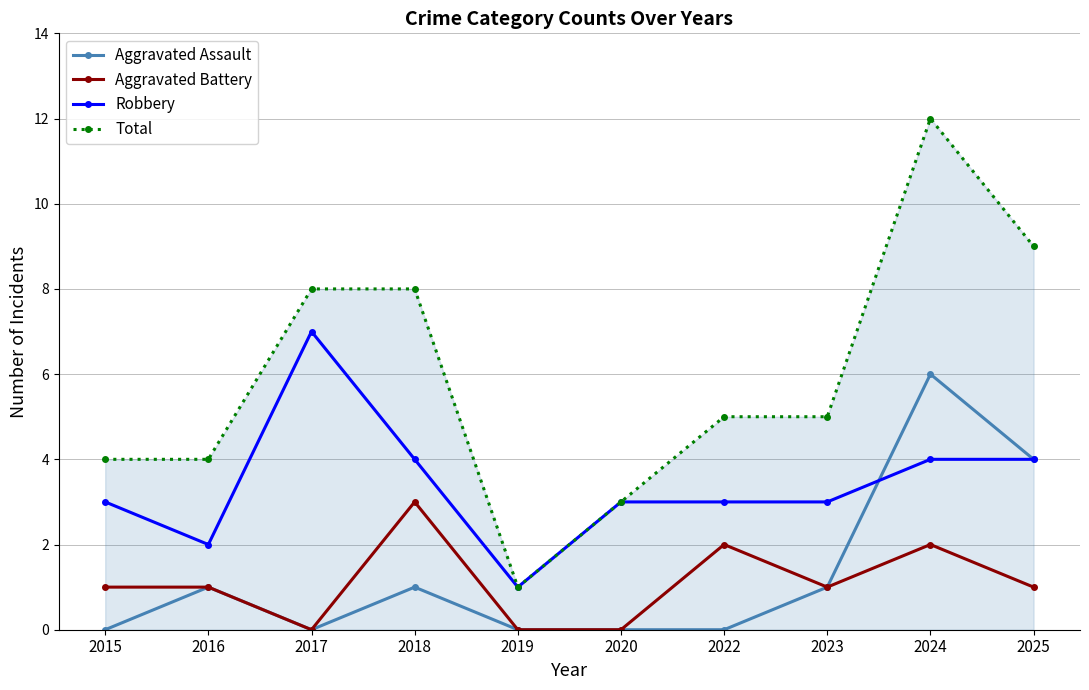

True or false: Aggravated Battery and Total intersect in this chart.

False